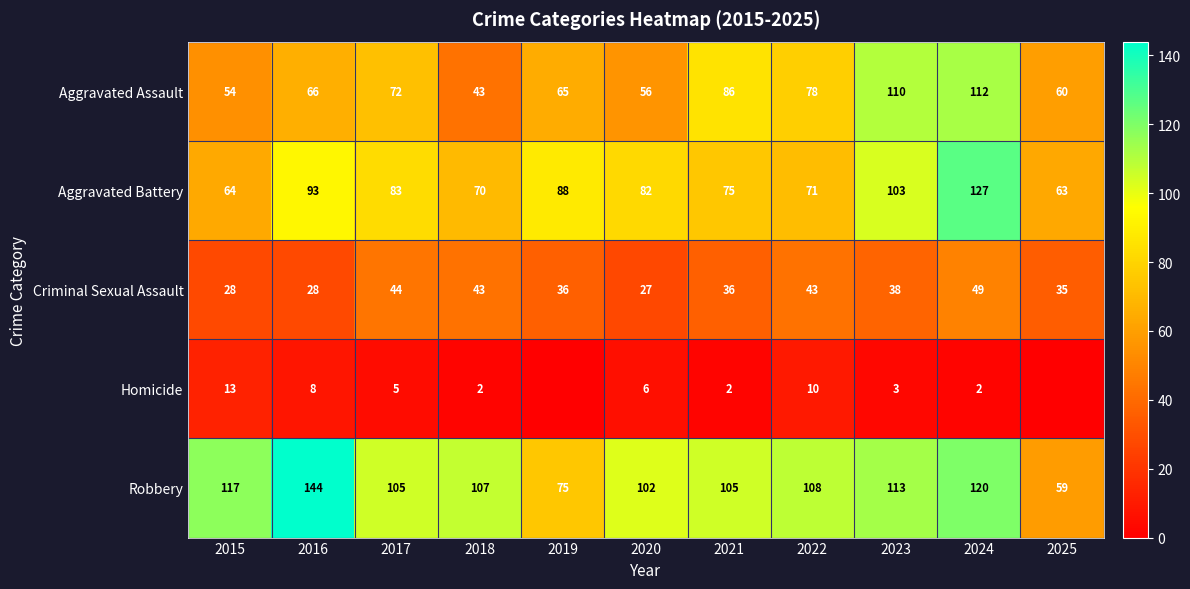

What is the spread (max minus min) of values at 2016?

136